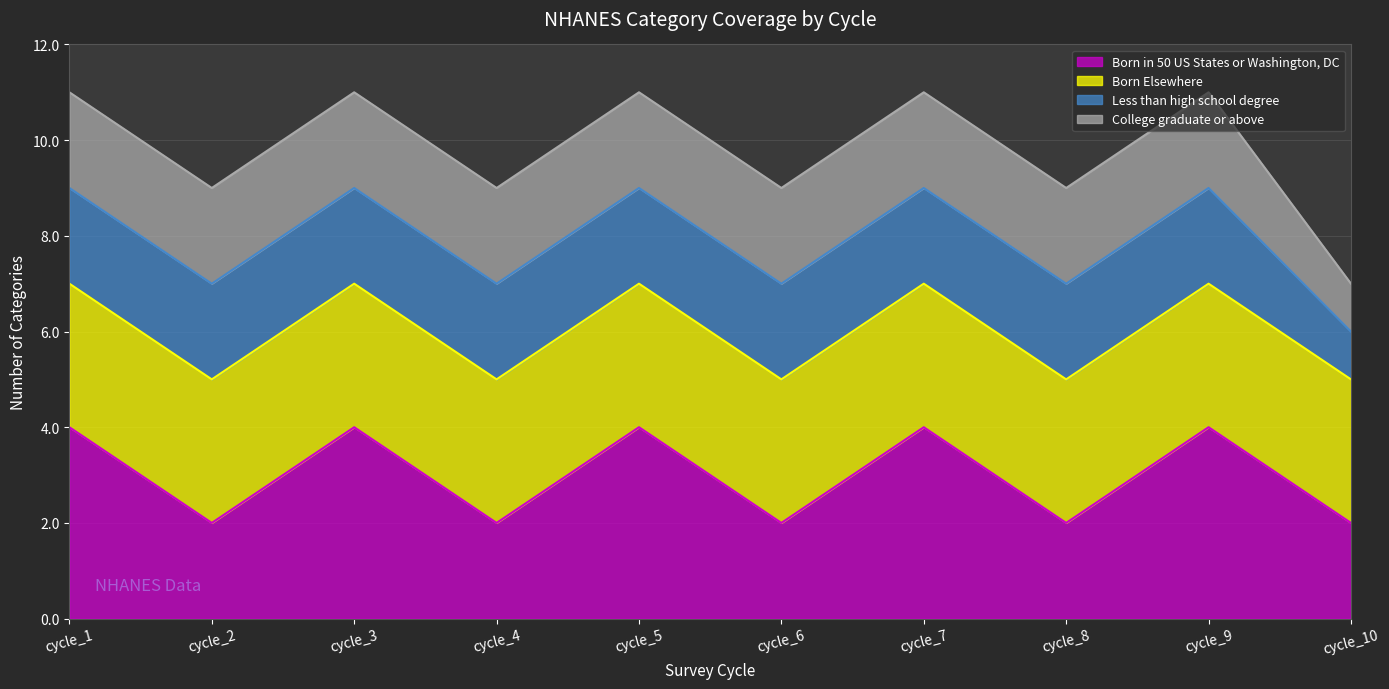

True or false: Born in 50 US States or Washington, DC (line) has more than 1 points higher than both neighbors.

True